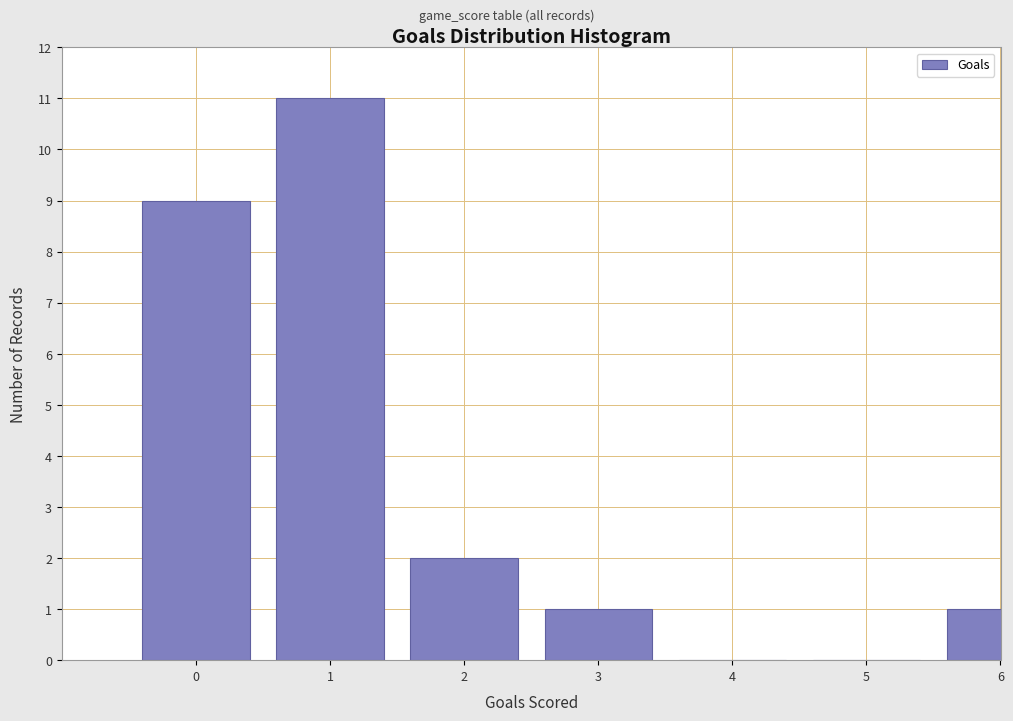

Reading right to left, transcribe all the data shown in this chart.

6=1	5=0	4=0	3=1	2=2	1=11	0=9